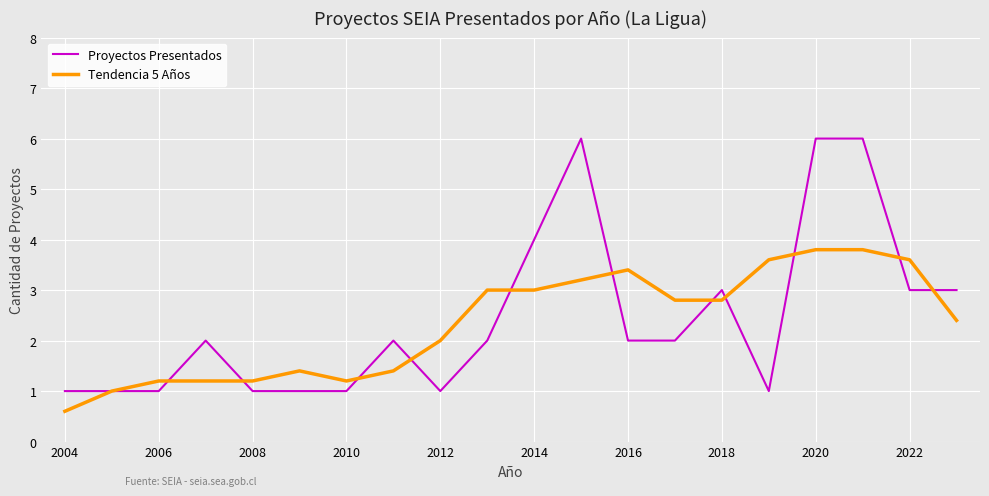

Does the chart display data point markers on the line(s)?

No